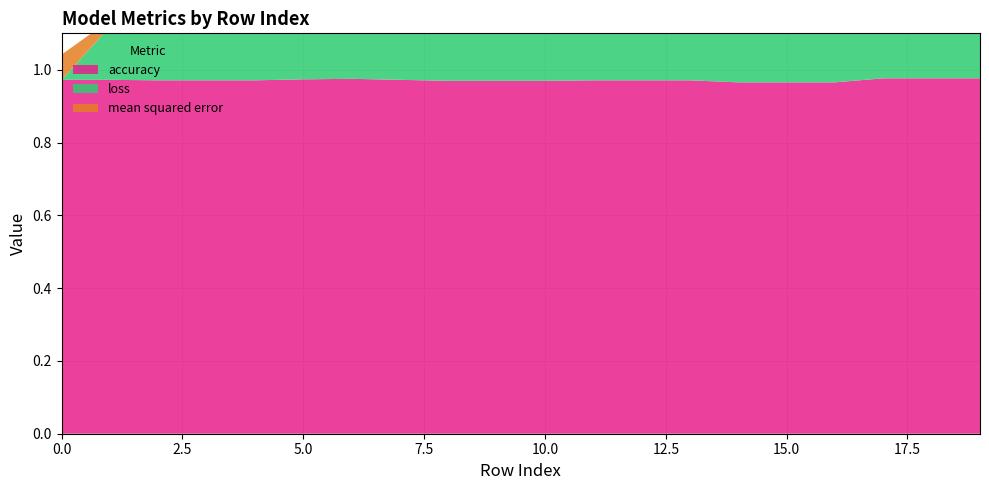

Reading left to right, transcribe all the data shown in this chart.

loss: 0=0.0	1=0.1	2=0.2	3=0.2	4=0.2	5=0.1	6=0.1	7=0.2	8=0.2	9=0.2	10=0.2	11=0.1	12=0.1	13=0.1	14=0.2	15=0.2	16=0.2	17=0.1	18=0.1	19=0.1
mean squared error: 0=0.1	1=0.0	2=0.0	3=0.0	4=0.0	5=0.0	6=0.0	7=0.0	8=0.0	9=0.0	10=0.0	11=0.0	12=0.0	13=0.0	14=0.0	15=0.0	16=0.0	17=0.0	18=0.0	19=0.0
accuracy: 0=1.0	1=1.0	2=1.0	3=1.0	4=1.0	5=1.0	6=1.0	7=1.0	8=1.0	9=1.0	10=1.0	11=1.0	12=1.0	13=1.0	14=1.0	15=1.0	16=1.0	17=1.0	18=1.0	19=1.0